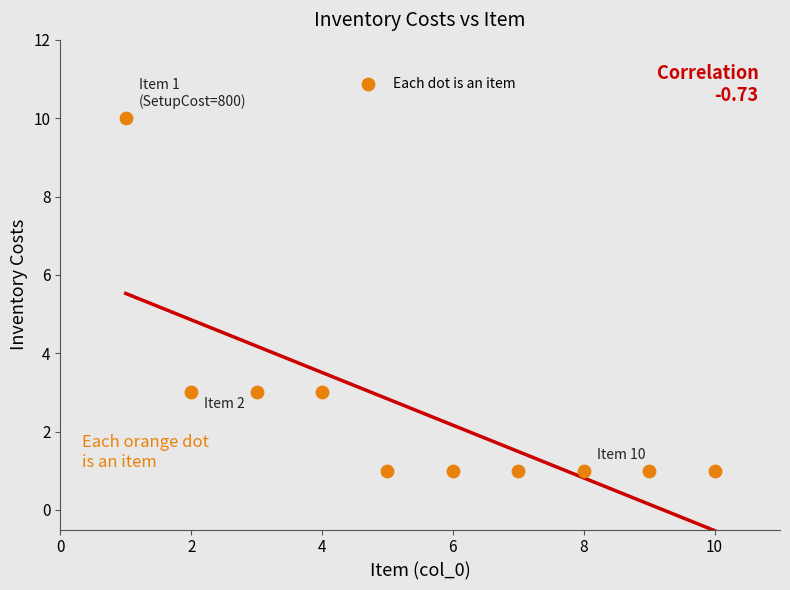

What is the average X value?

6